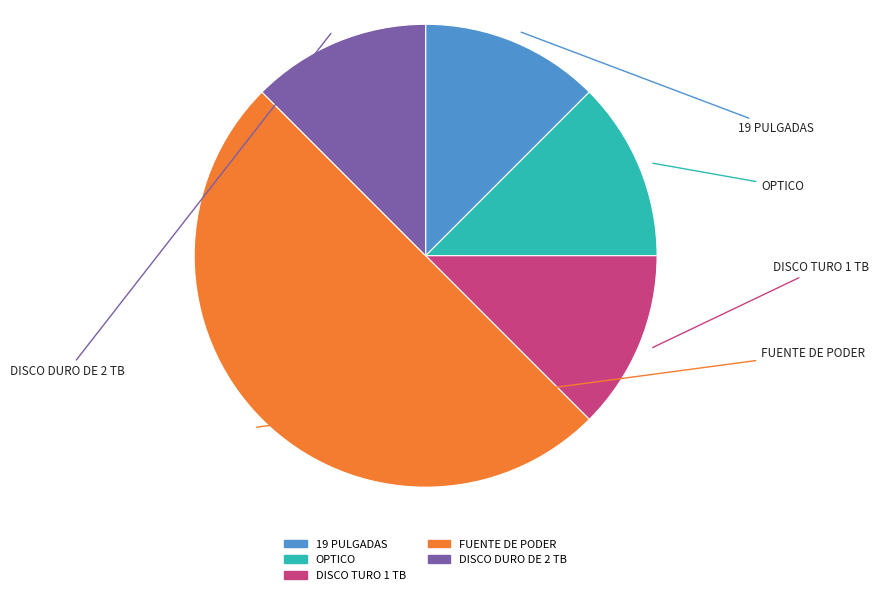

Between DISCO TURO 1 TB and FUENTE DE PODER, which is larger?

FUENTE DE PODER